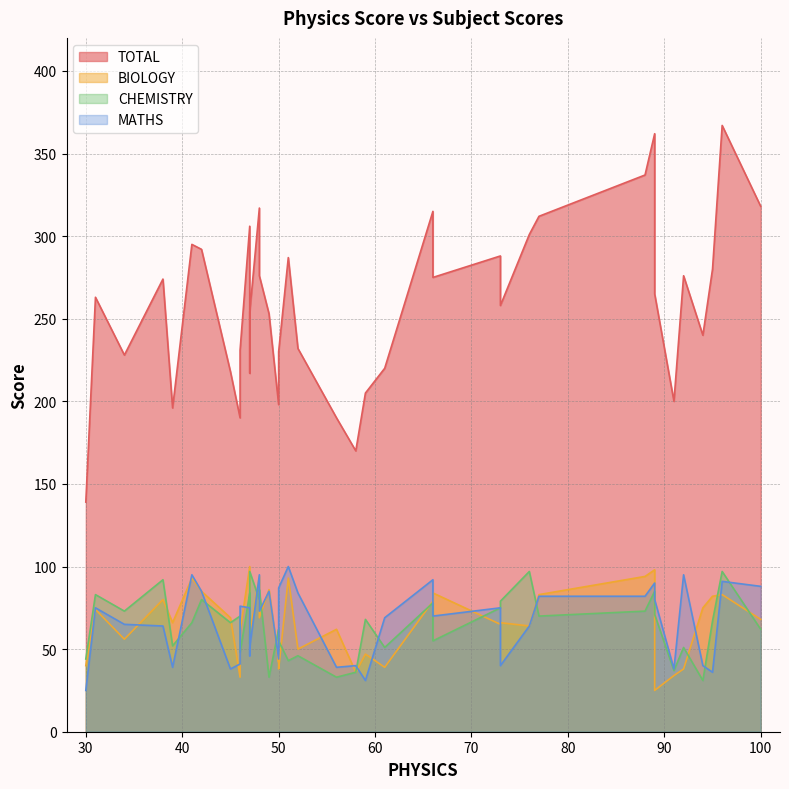

True or false: BIOLOGY and TOTAL cross at least once.

False